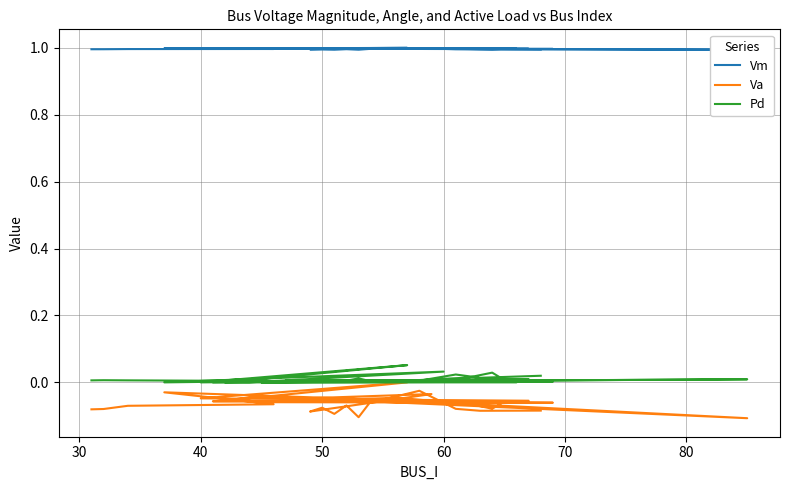

Reading left to right, what are all the values shown in this chart?

Vm: 1.0	1.0	1.0	1.0	1.0	1.0	1.0	1.0	1.0	1.0	1.0	1.0	1.0	1.0	1.0	1.0	1.0	1.0	1.0	1.0	1.0	1.0	1.0	1.0	1.0	1.0	1.0	1.0	1.0	1.0	1.0	1.0	1.0	1.0
Va: -0.1	-0.1	-0.1	-0.1	-0.0	-0.1	-0.0	-0.1	0.0	-0.0	-0.1	-0.1	-0.1	-0.1	-0.1	-0.1	-0.0	-0.1	-0.1	-0.1	-0.0	-0.0	-0.1	-0.1	-0.1	-0.1	-0.1	-0.1	-0.1	-0.1	-0.0	-0.1	-0.1	-0.1
Pd: 0.0	0.0	0.0	0.0	0.0	0.0	0.0	0.0	0.1	0.0	0.0	0.0	0.0	0.0	0.0	0.0	0.0	0.0	0.0	0.0	0.0	0.0	0.0	0.0	0.0	0.0	0.0	0.0	0.0	0.0	0.0	0.0	0.0	0.0